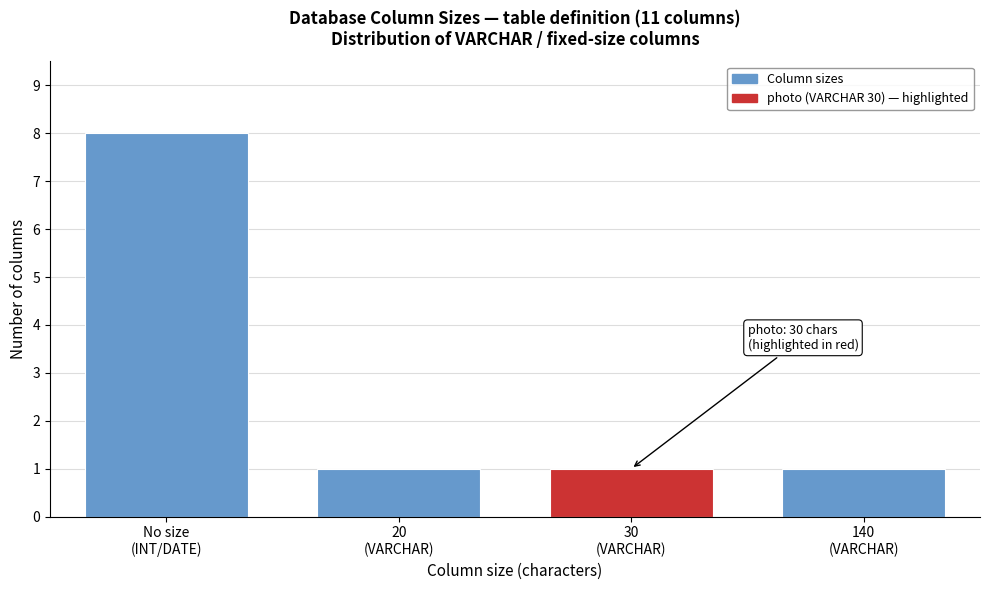

Reading left to right, what are all the values shown in this chart?

8	1	1	1